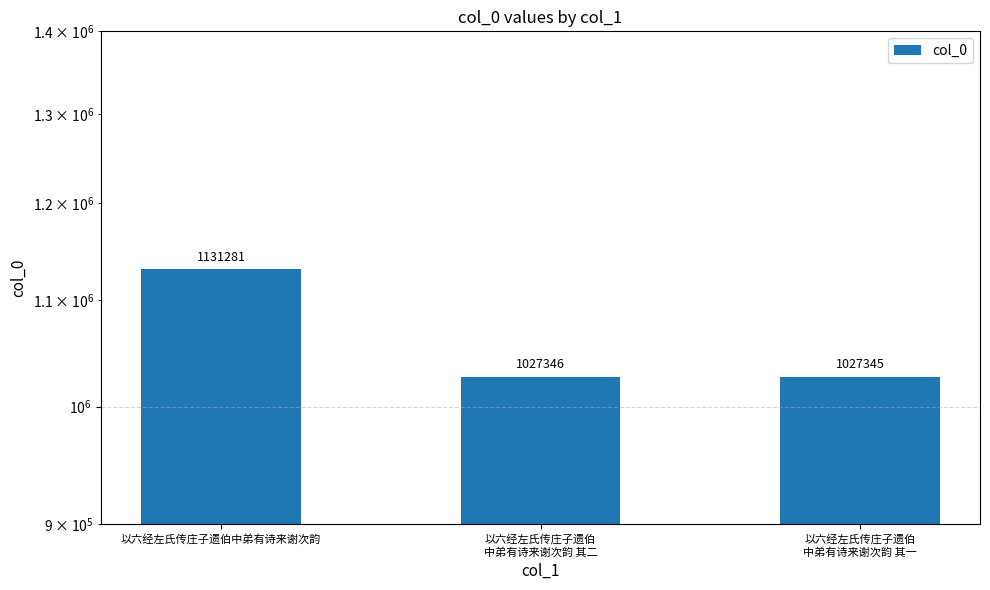

What is the sum of all values?

3185972